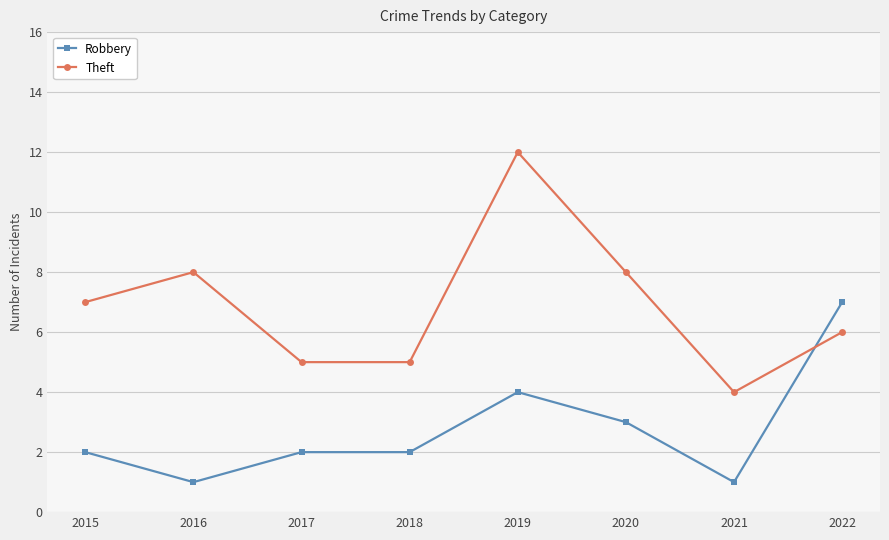

Rank the series by their maximum value, from lowest to highest.

Robbery, Theft